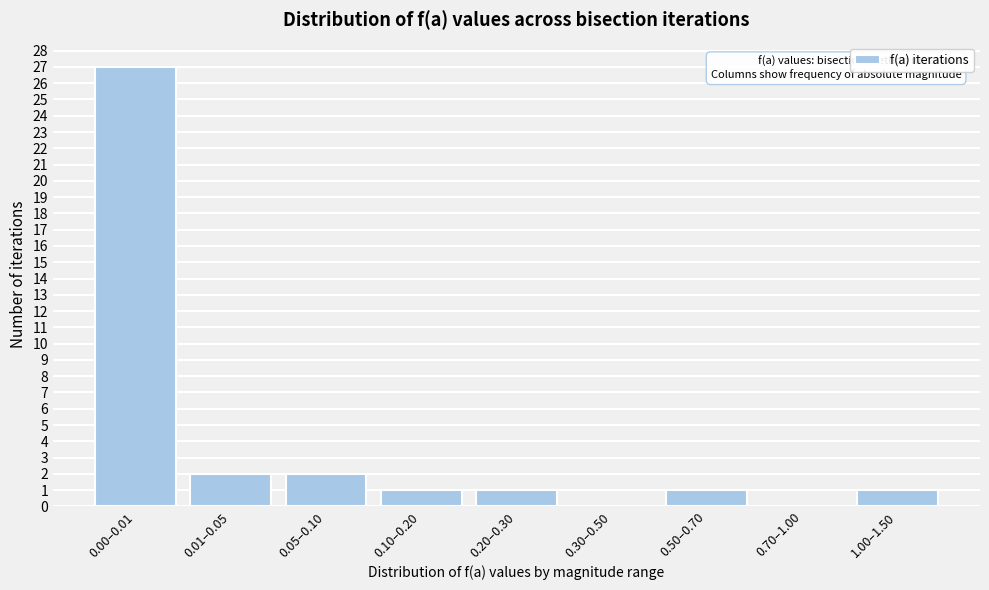

Reading left to right, list all the values displayed in this chart.

0.00–0.01=27	0.01–0.05=2	0.05–0.10=2	0.10–0.20=1	0.20–0.30=1	0.30–0.50=0	0.50–0.70=1	0.70–1.00=0	1.00–1.50=1